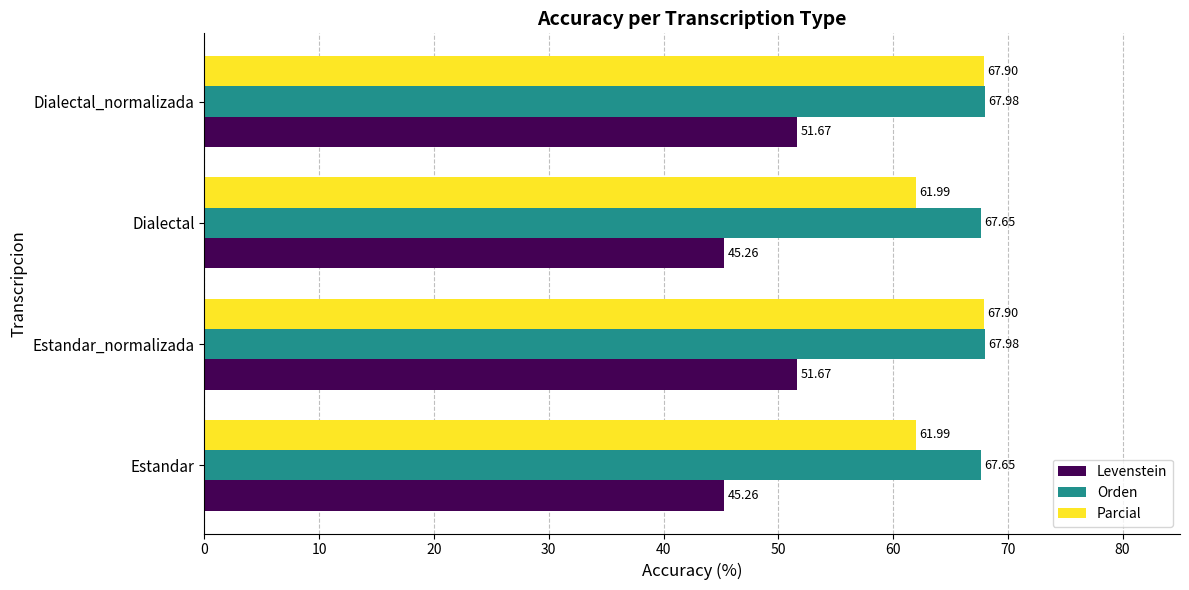

What are all the series names shown in the legend?

Levenstein, Orden, Parcial